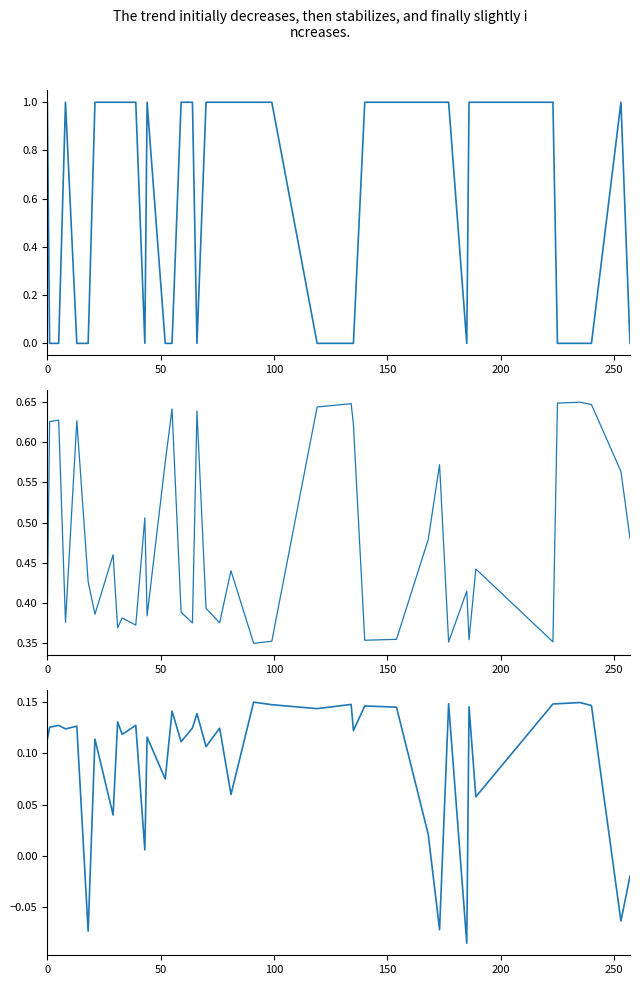

True or false: |y_pred - y_true| and y_pred - 0.5 cross at least once.

False